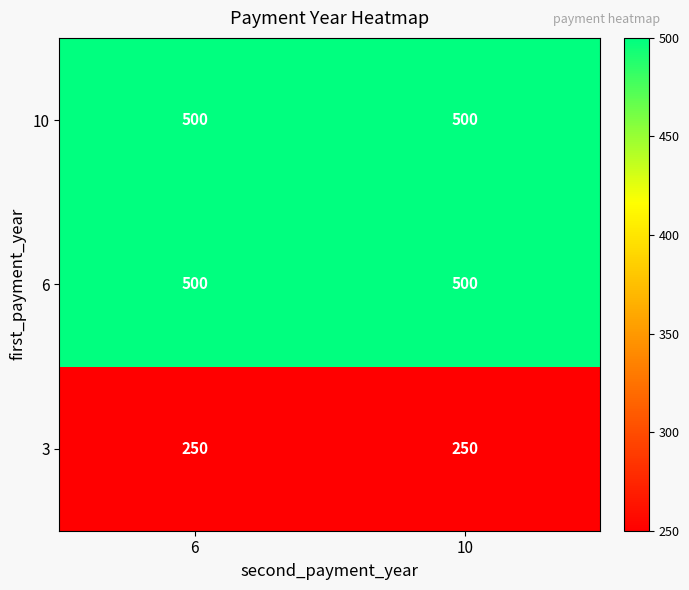

Reading left to right, list all the values displayed in this chart.

10: 6=500	10=500
6: 6=500	10=500
3: 6=250	10=250